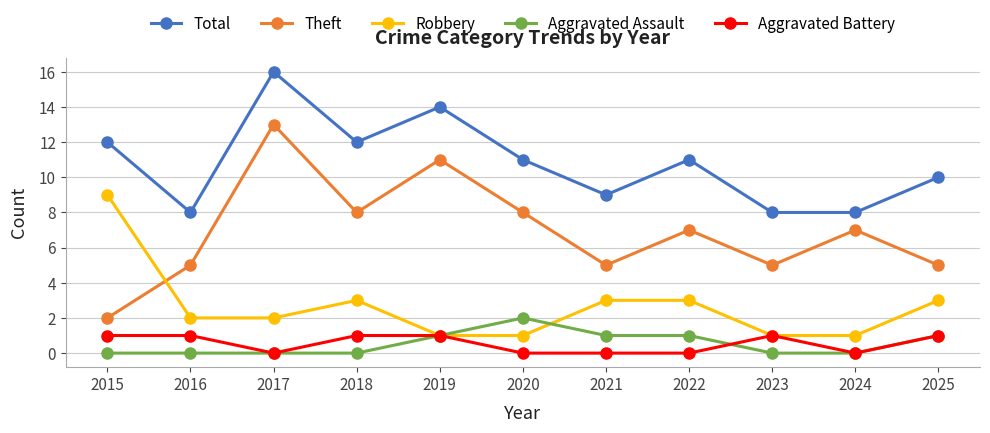

How many lines are shown in the chart?

5